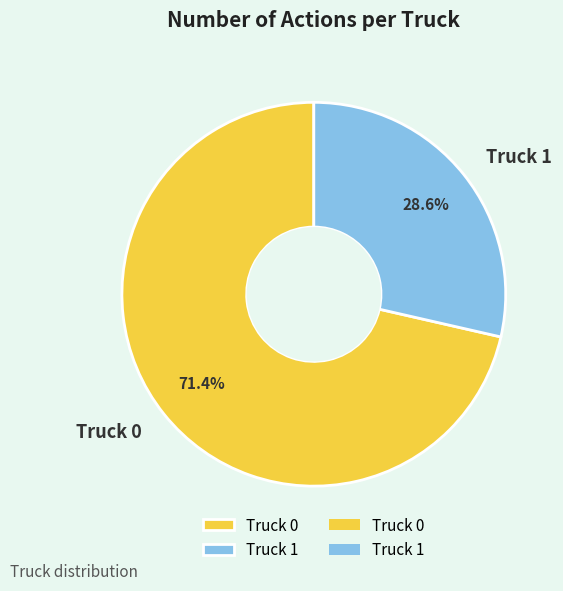

The Truck 0 slice represents 71% of the pie. True or false?

True